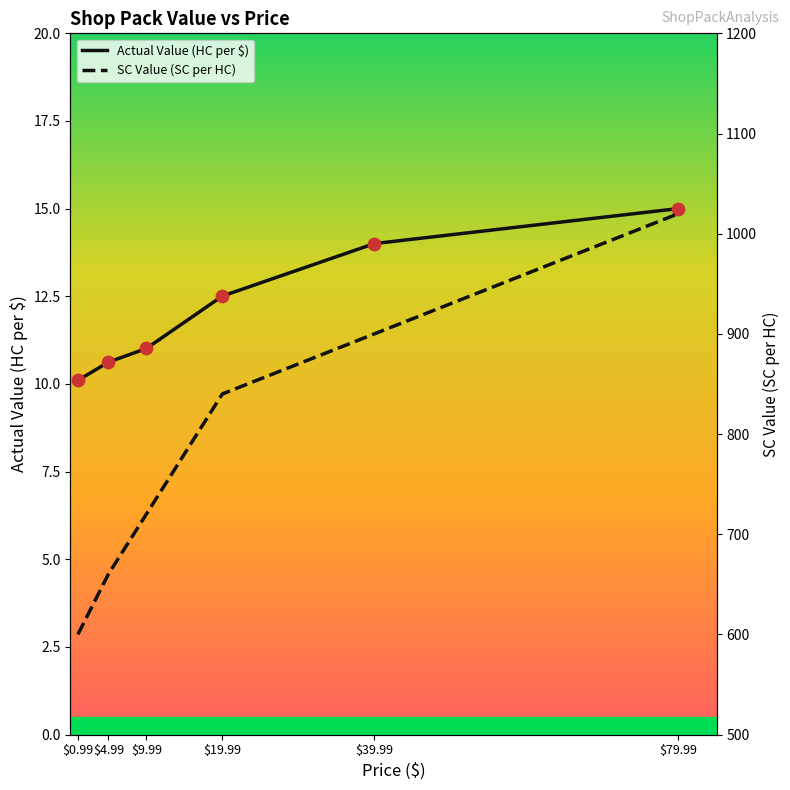

Which series contains the lowest Y value?

Actual Value (HC per $)